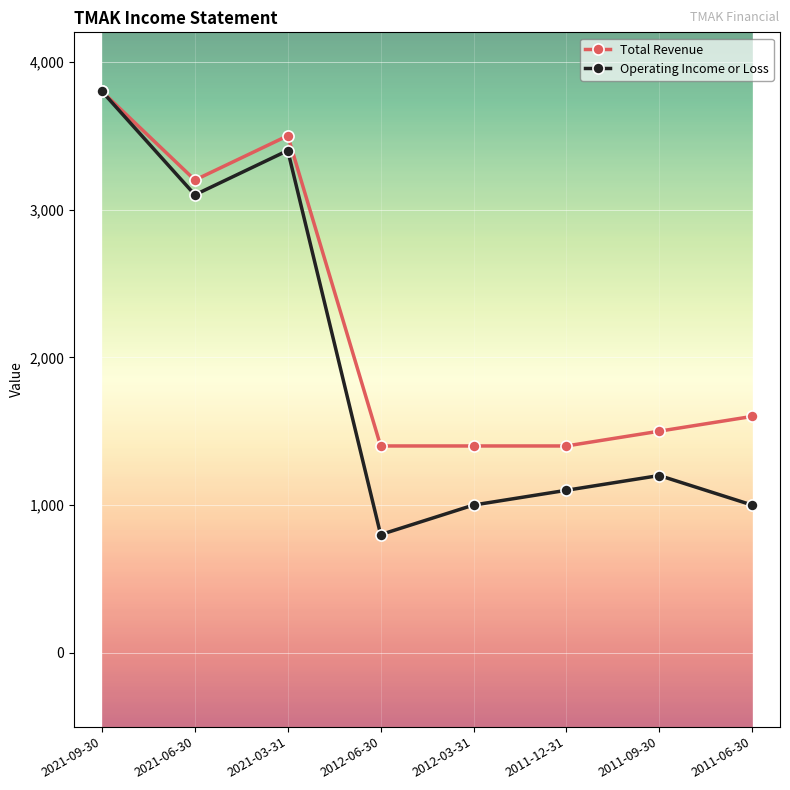

True or false: Operating Income or Loss has a value of 6003 at 2021-03-31.

False